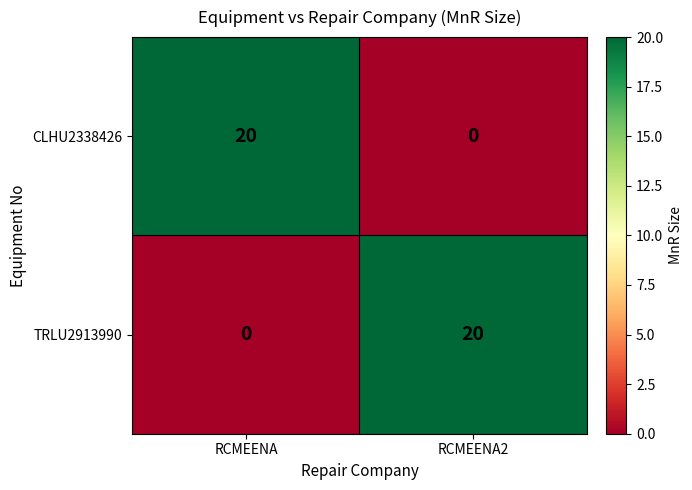

How many data points in TRLU2913990 are less than 20?

1